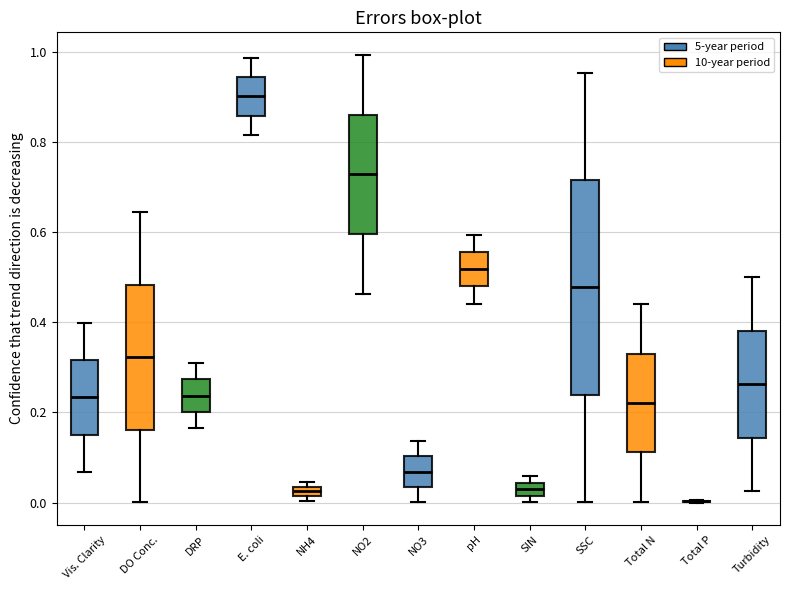

Where is the upper edge of the box for DO Conc. on the y-axis? The values are not printed on the chart, so give them approximately, as read against the axis.

0.48